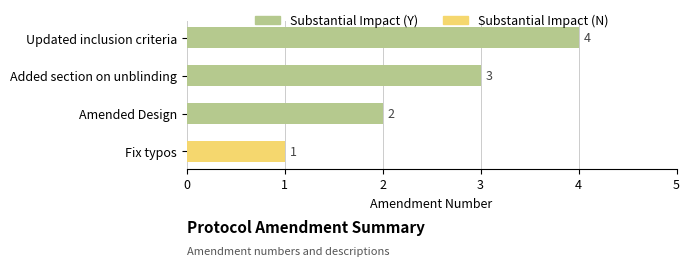

List the labels in order of value, largest first.

Updated inclusion criteria, Added section on unblinding, Amended Design, Fix typos